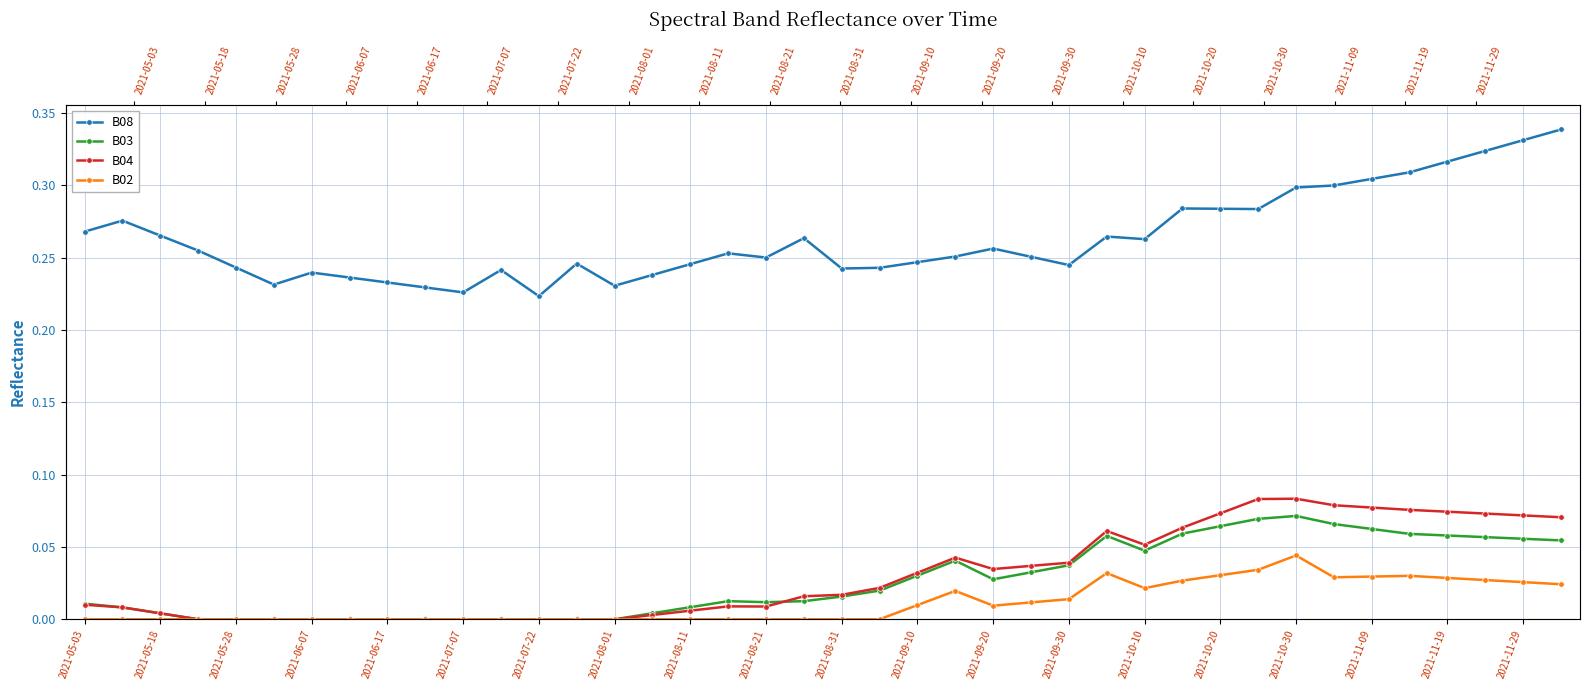

What is the difference between the highest and lowest values at 2021-10-20?

0.2